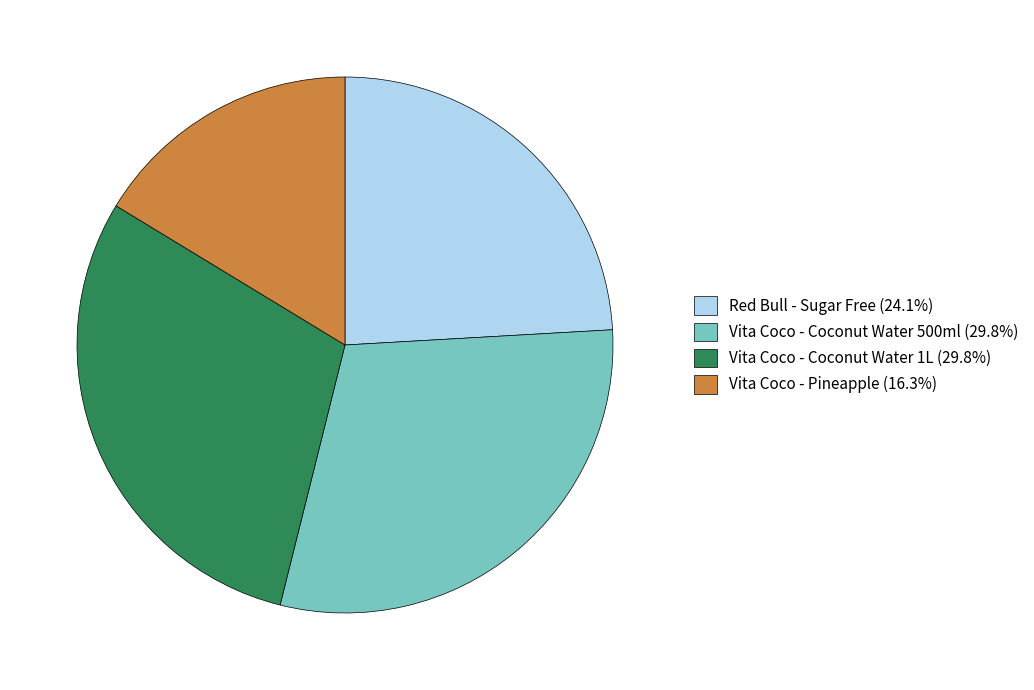

Approximately how many times larger is the value at Vita Coco - Pineapple (16.3%) compared to Vita Coco - Coconut Water 1L (29.8%)?

0.5